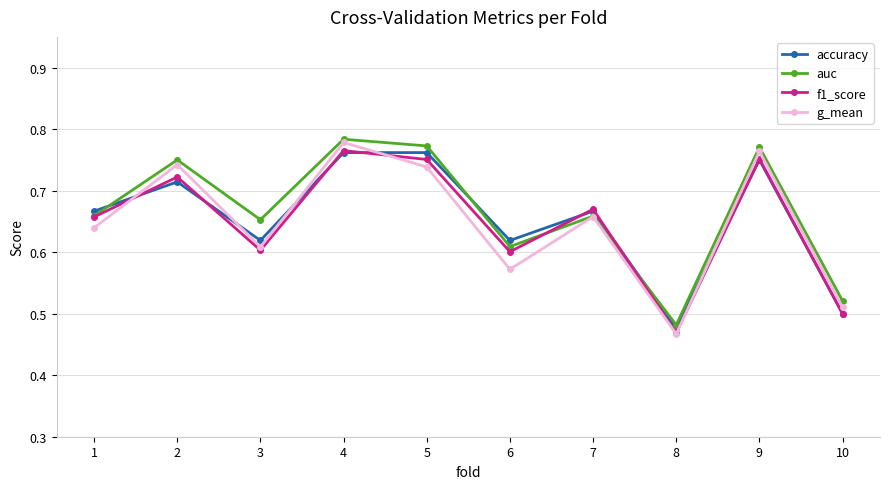

Count the accuracy values in the range 0 to 1.

10